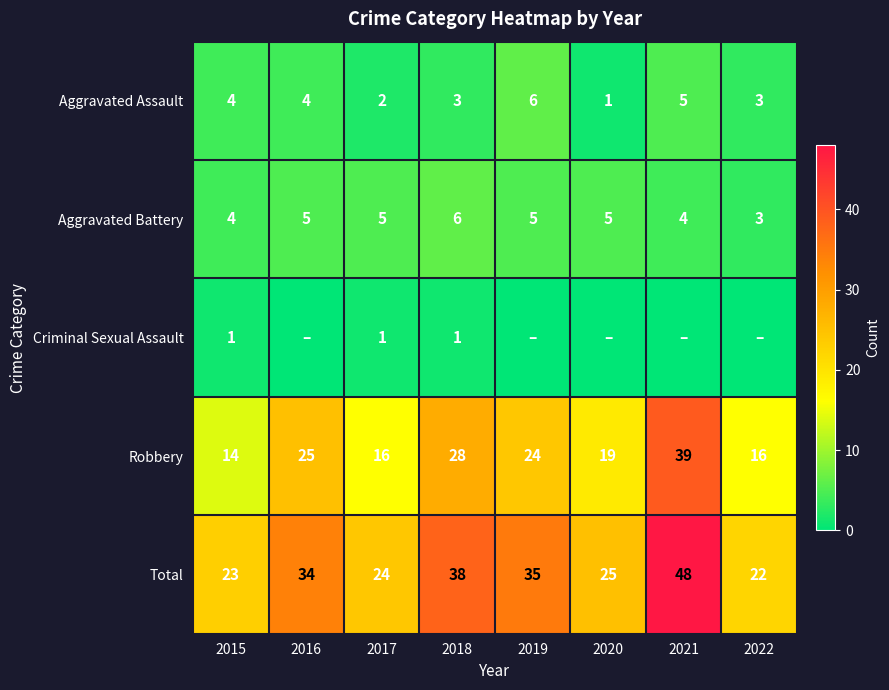

Which series has the widest spread of values?

Total